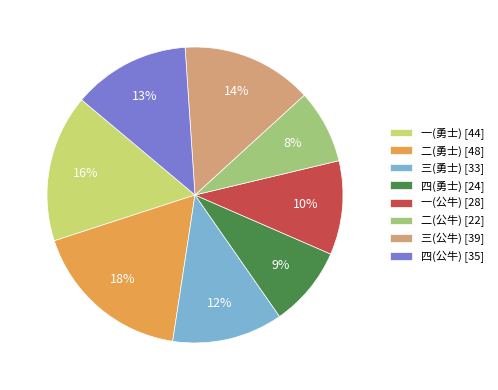

Is it true that 一(公牛) is 1% of the pie?

False